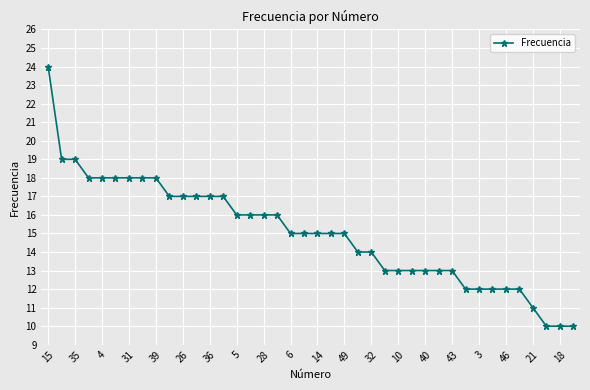

What is the smallest value displayed?

10